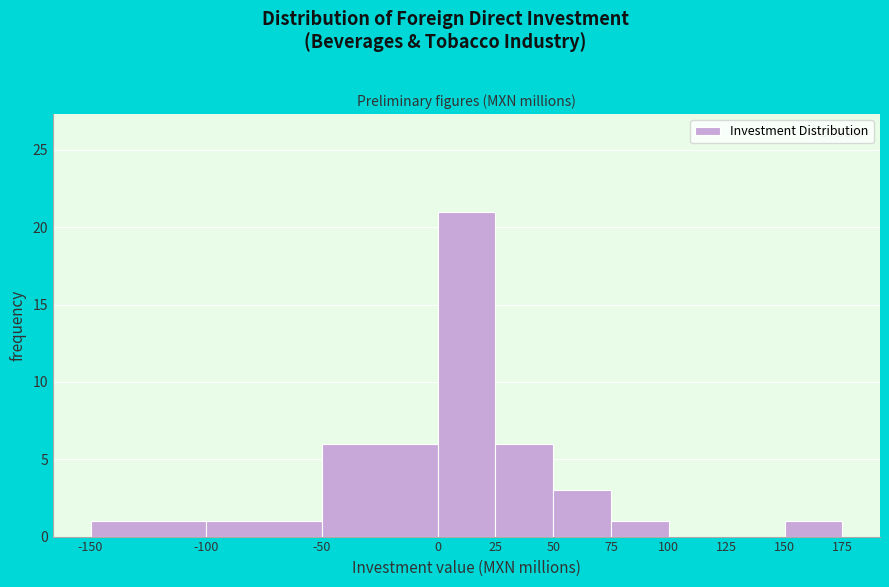

What is the height of the bar covering -150 to -100 on the x-axis? The values are not printed on the chart, so give them approximately, as read against the axis.

1